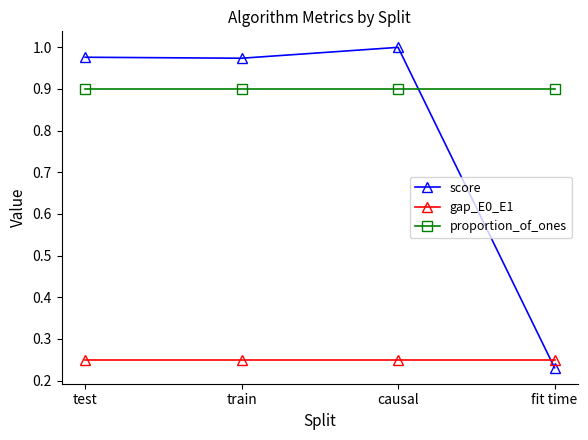

What is the minimum value for proportion_of_ones?

0.9